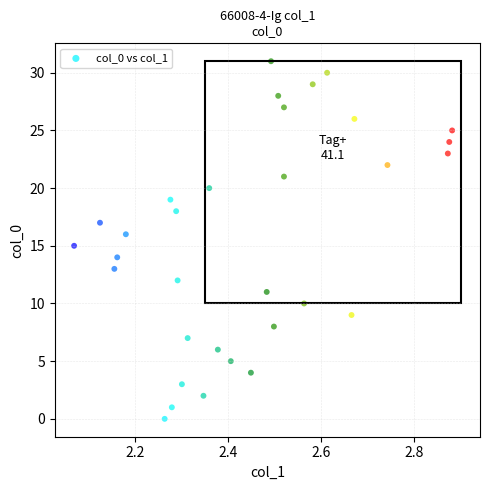

What is the range of Y values (max minus min)?

31